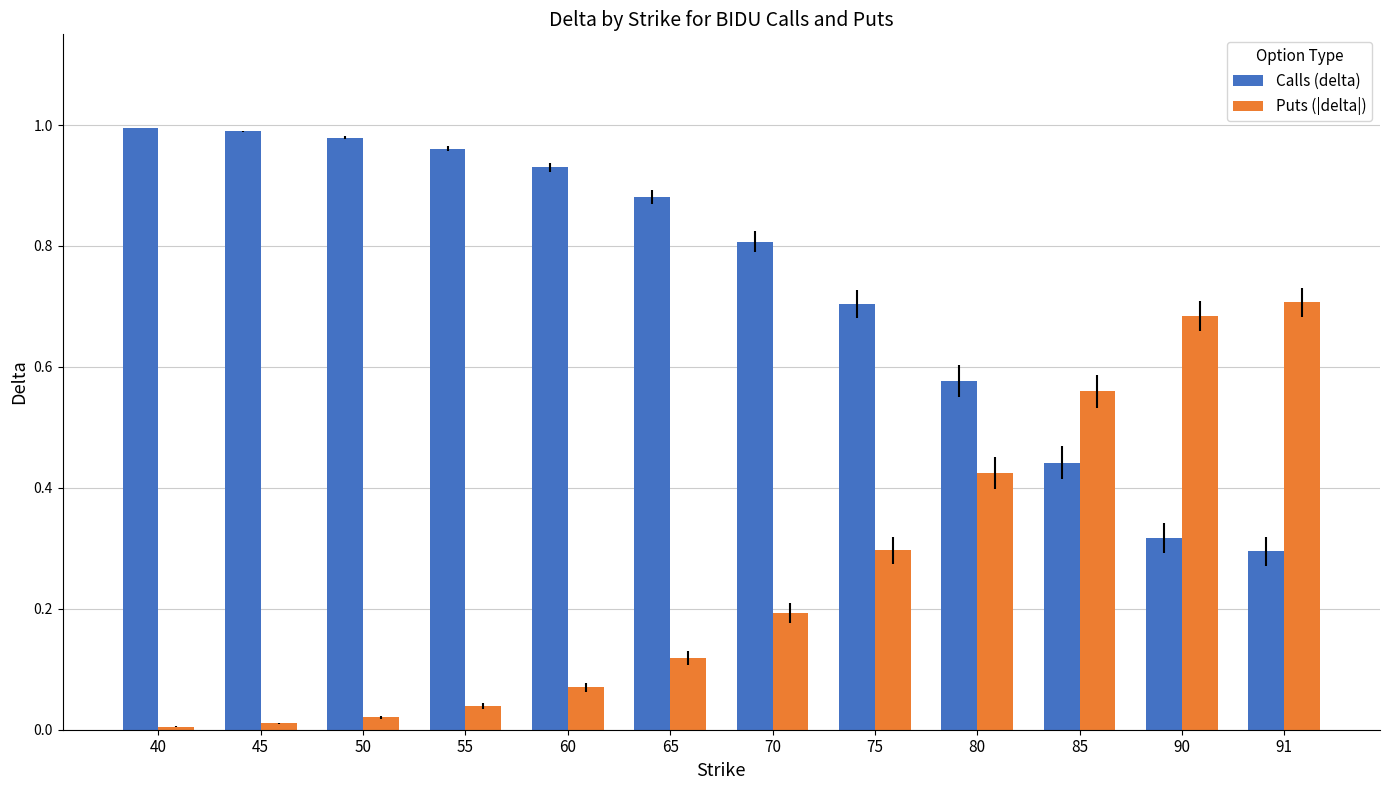

How many groups of bars are there?

12